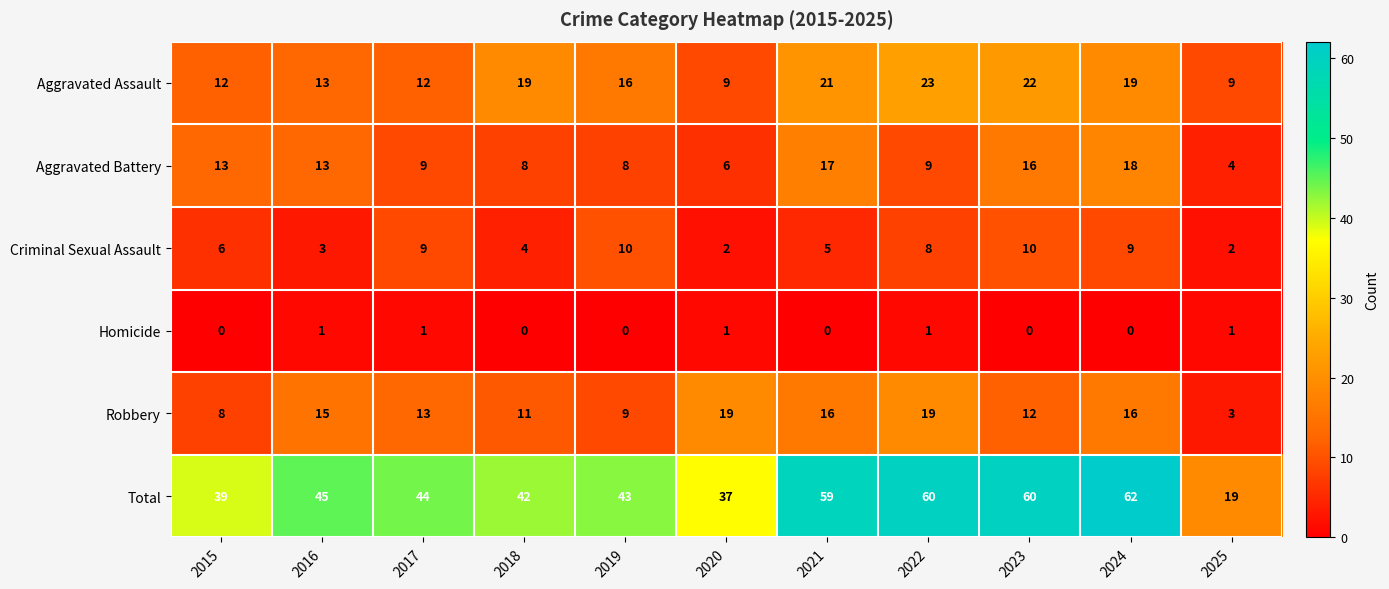

What is the sum of all Robbery values?

141